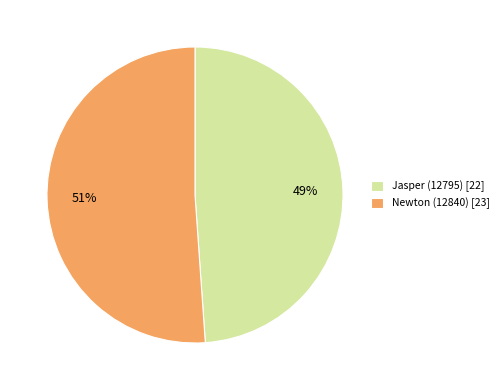

To the nearest percent, what percentage of the pie is Newton (12840)?

51%